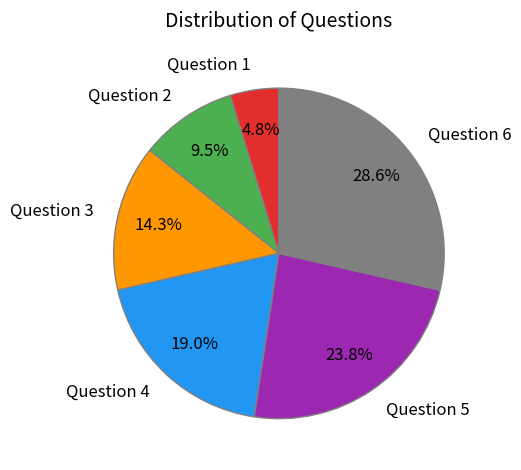

Which slice is the smallest?

Question 1